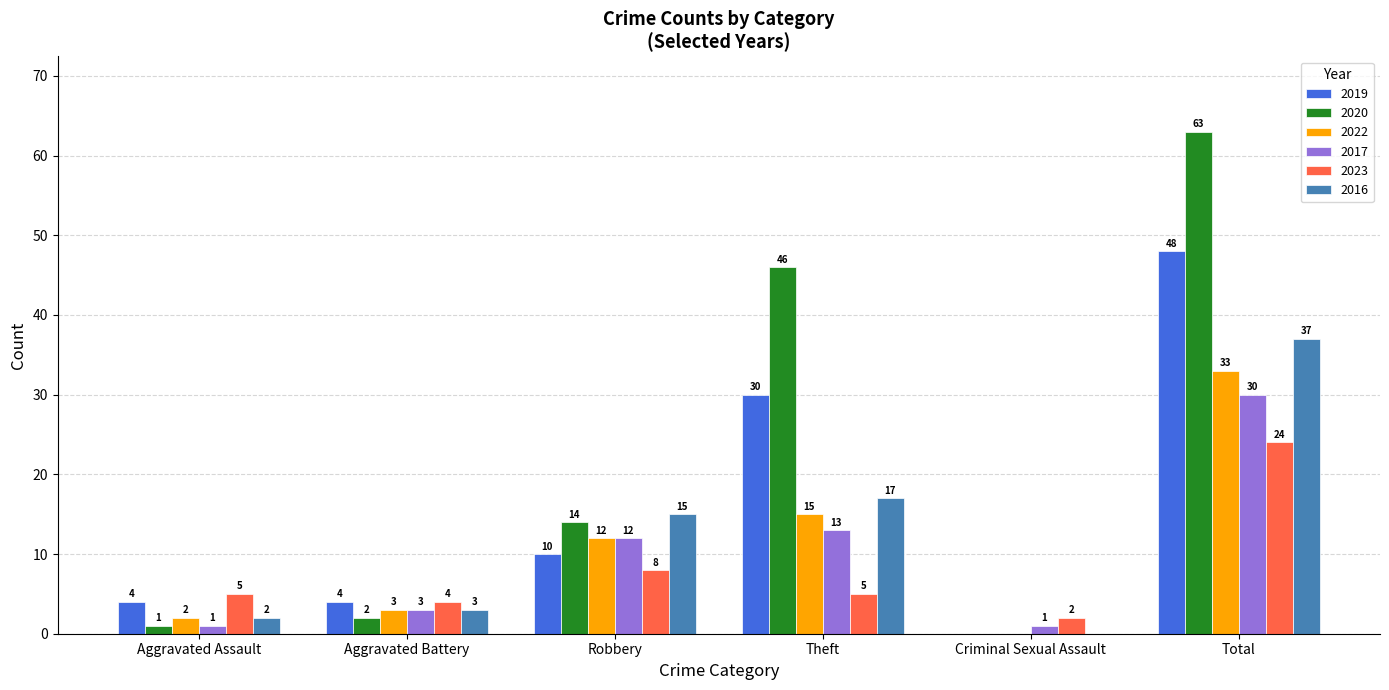

Which category has the highest value across all series?

Total